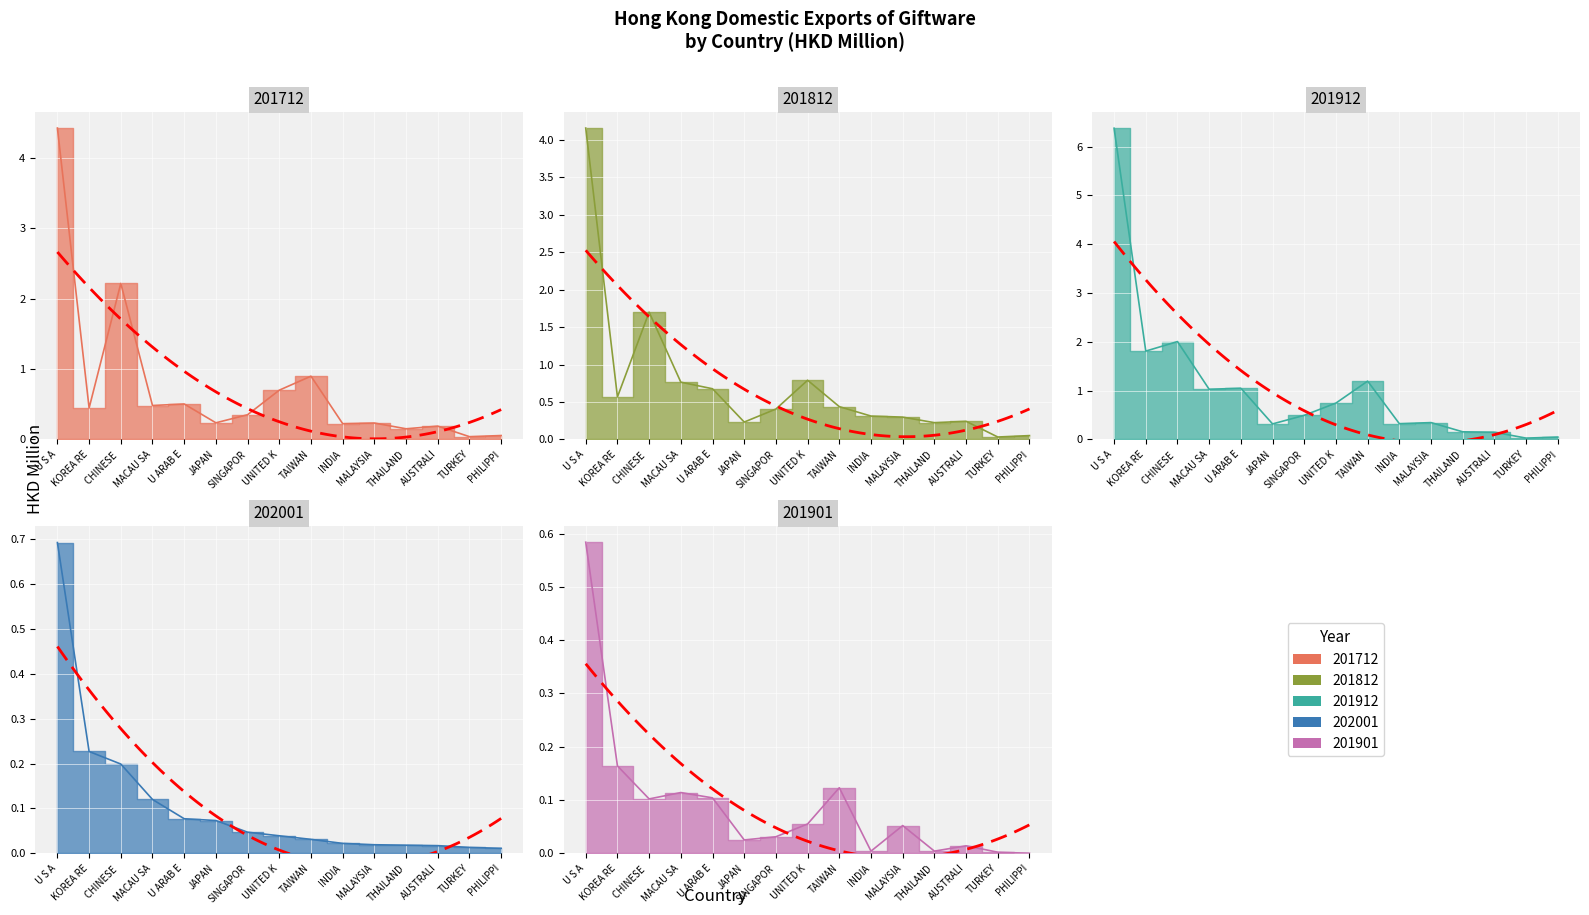

Is this an area chart (filled region under the line)?

No